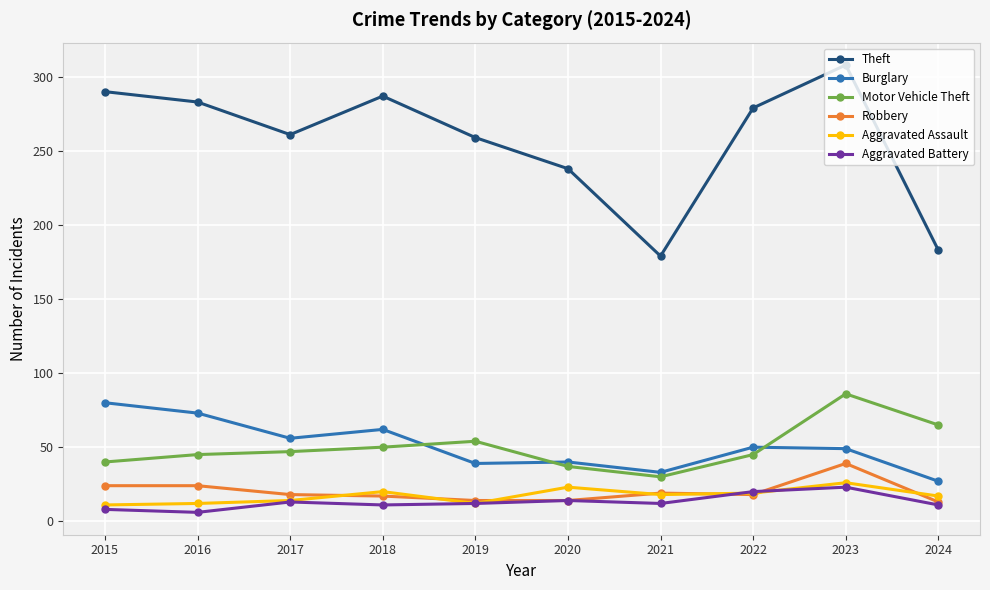

At which label does Motor Vehicle Theft reach its peak?

2023